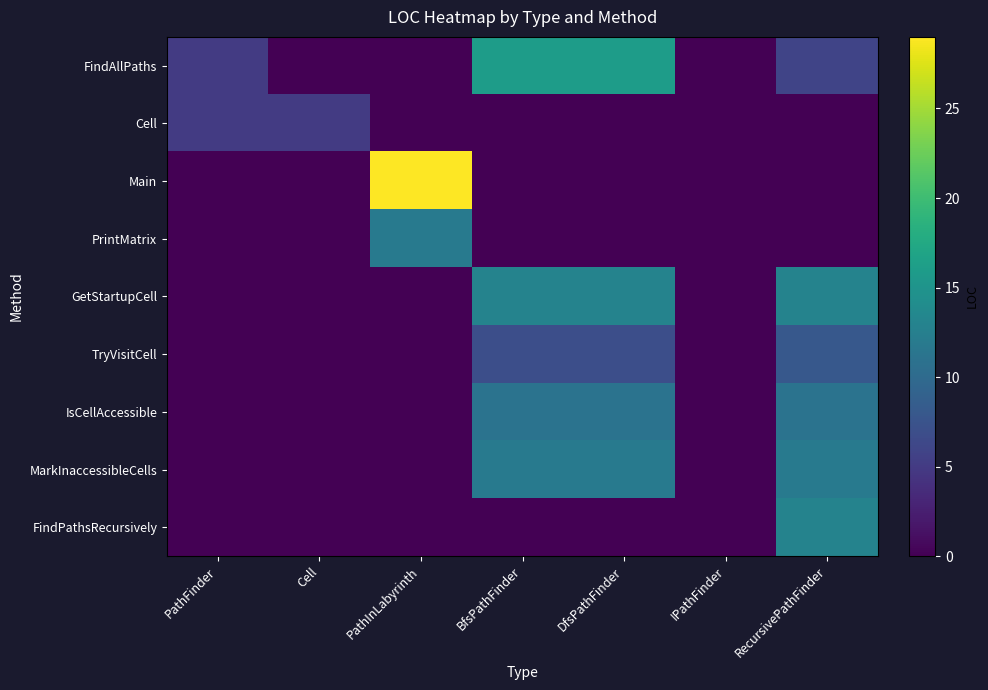

What is the total value across all series at PathInLabyrinth?

41